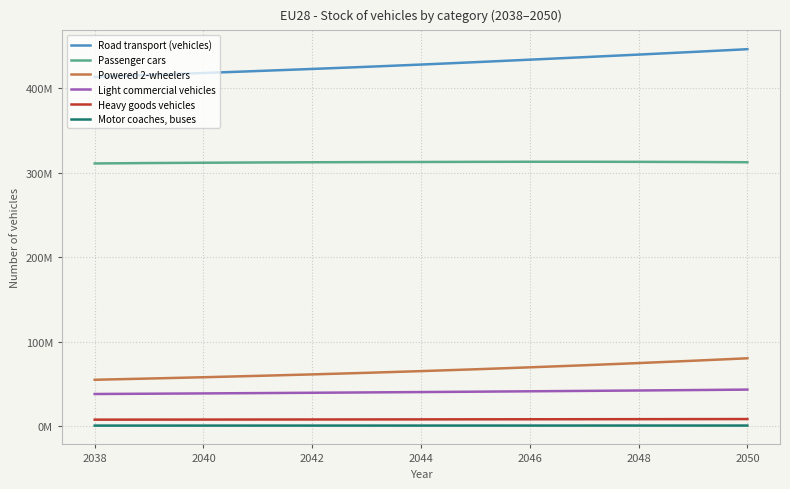

Does the chart have visible grid lines?

Yes